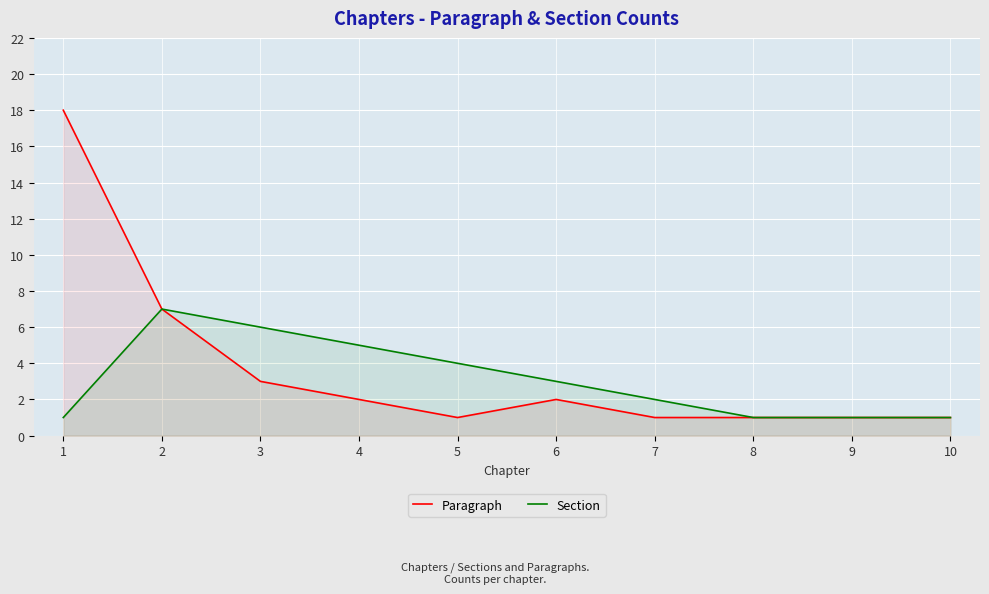

What is the difference between the second highest and second lowest values in the Paragraph series?

6